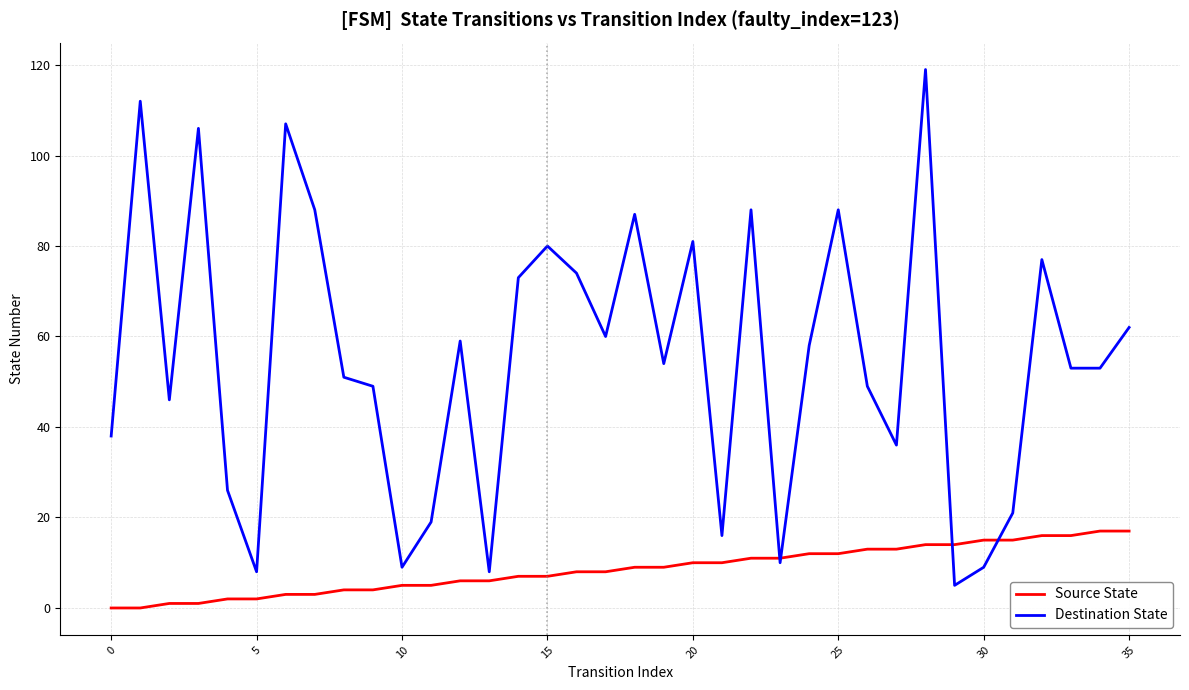

What is the maximum value shown in the chart?

119